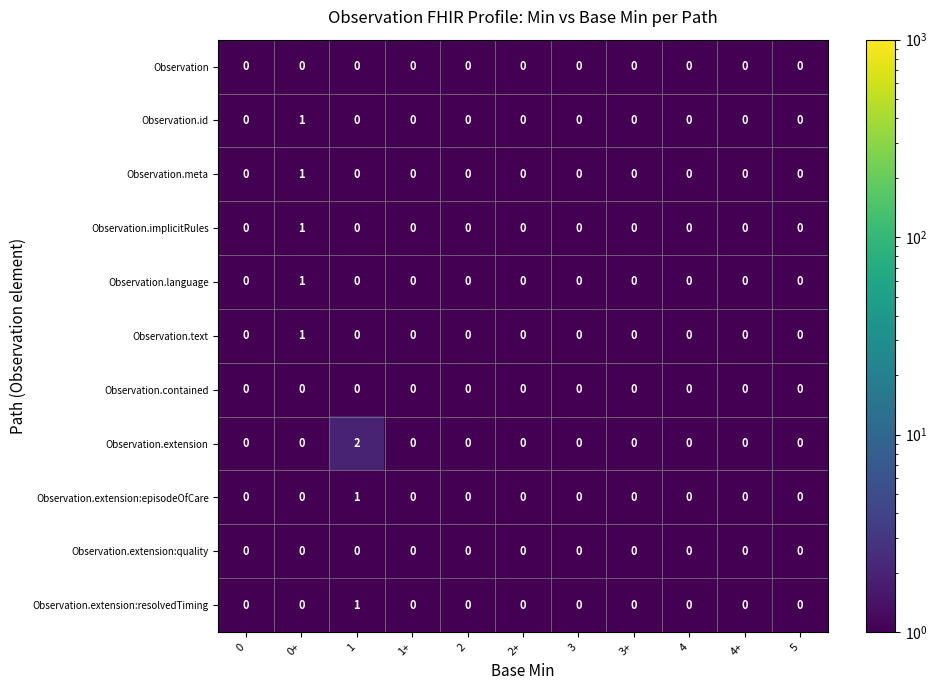

Which series has the largest total across all categories?

Observation.extension